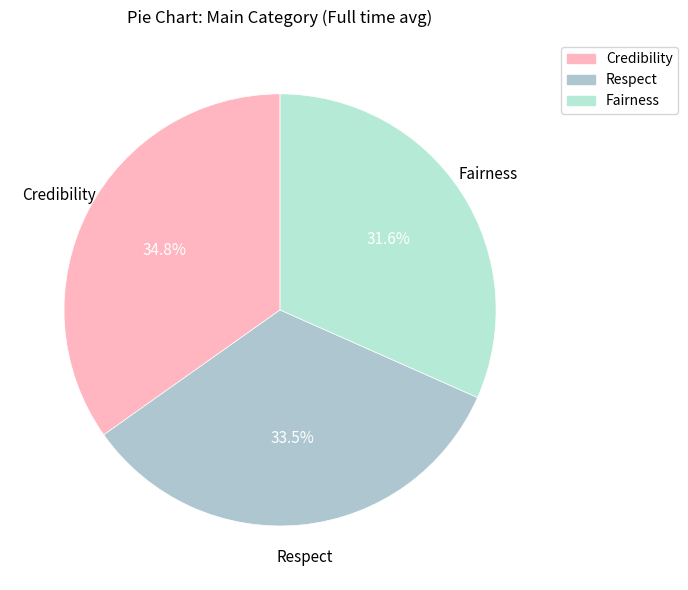

Count the number of slices in the pie.

3